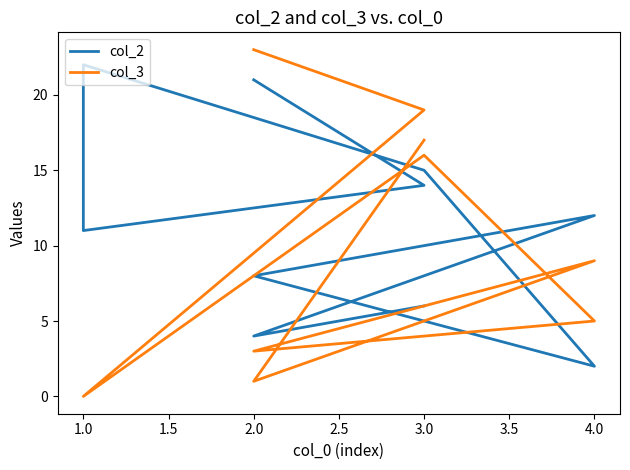

How many data points does each series have?

10